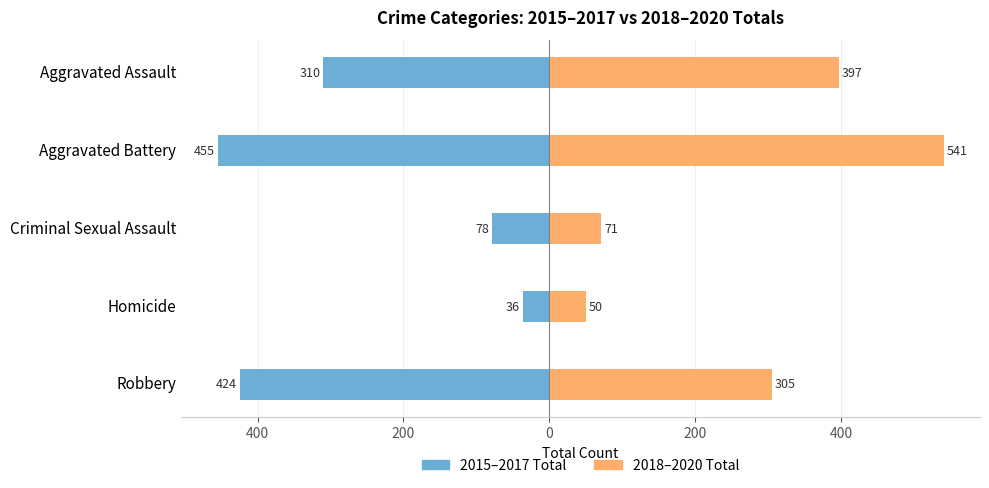

Which series has the largest total across all categories?

2018–2020 Total